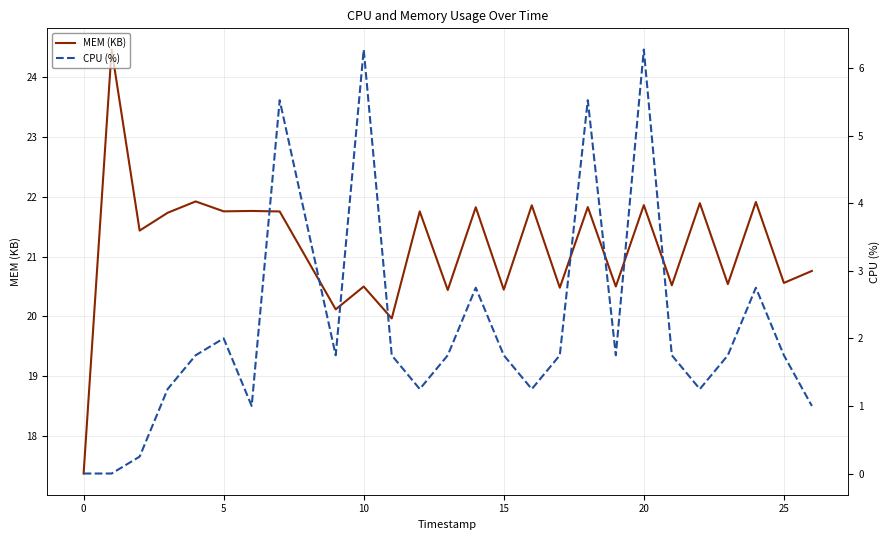

How many values in the MEM (KB) series are below 21?

12